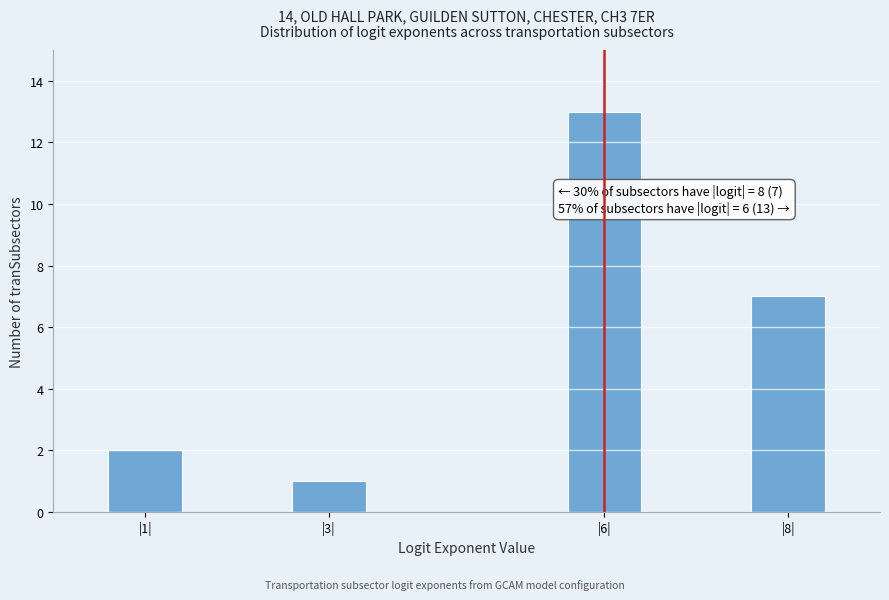

Reading left to right, list all the values displayed in this chart.

2	1	13	7